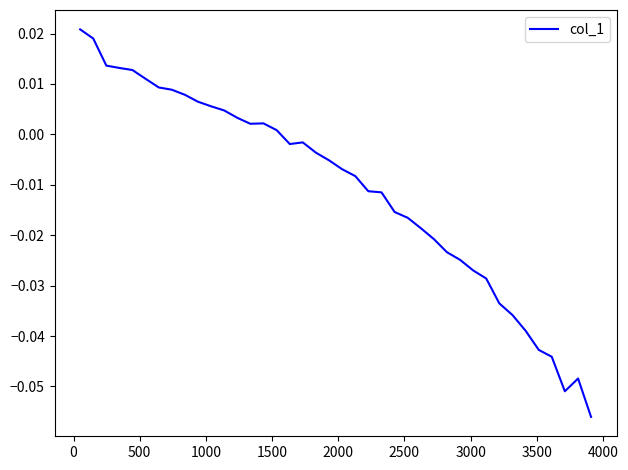

Reading left to right, what are all the values shown in this chart?

0.0	0.0	0.0	0.0	0.0	0.0	0.0	0.0	0.0	0.0	0.0	0.0	0.0	0.0	0.0	0.0	-0.0	-0.0	-0.0	-0.0	-0.0	-0.0	-0.0	-0.0	-0.0	-0.0	-0.0	-0.0	-0.0	-0.0	-0.0	-0.0	-0.0	-0.0	-0.0	-0.0	-0.0	-0.1	-0.0	-0.1